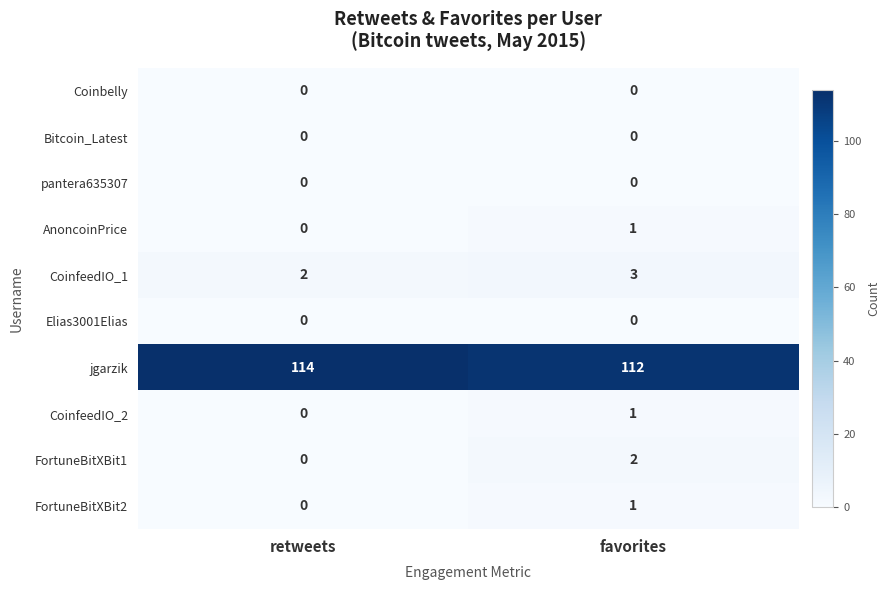

What is the total value across all series at retweets?

116